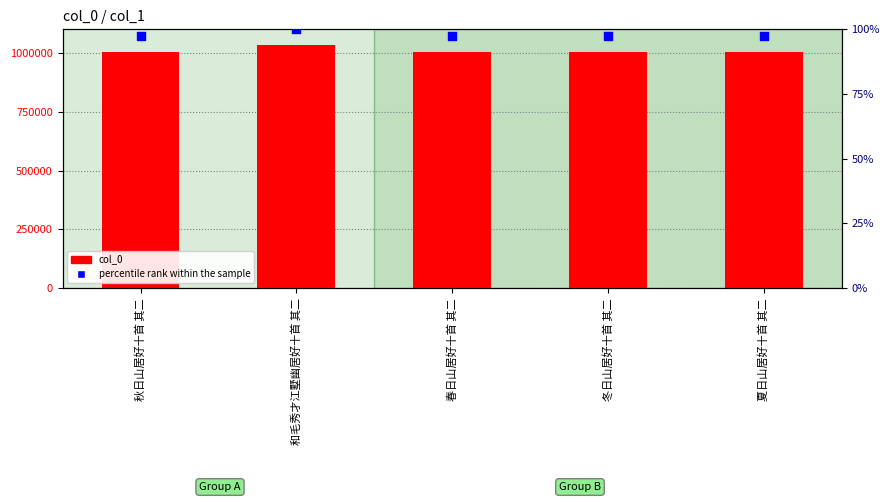

Which series contains the highest Y value?

col_0